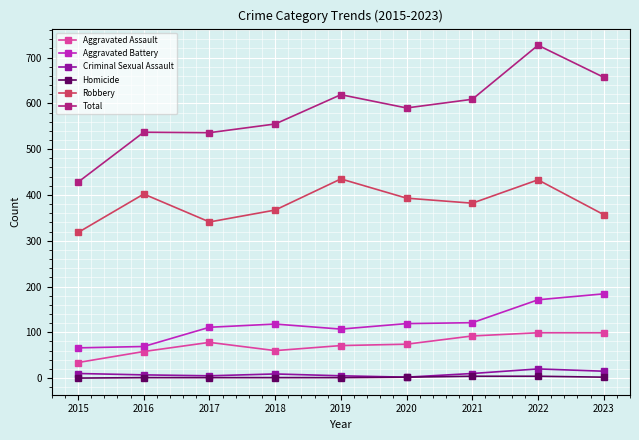

What is the maximum value shown in the chart?

727